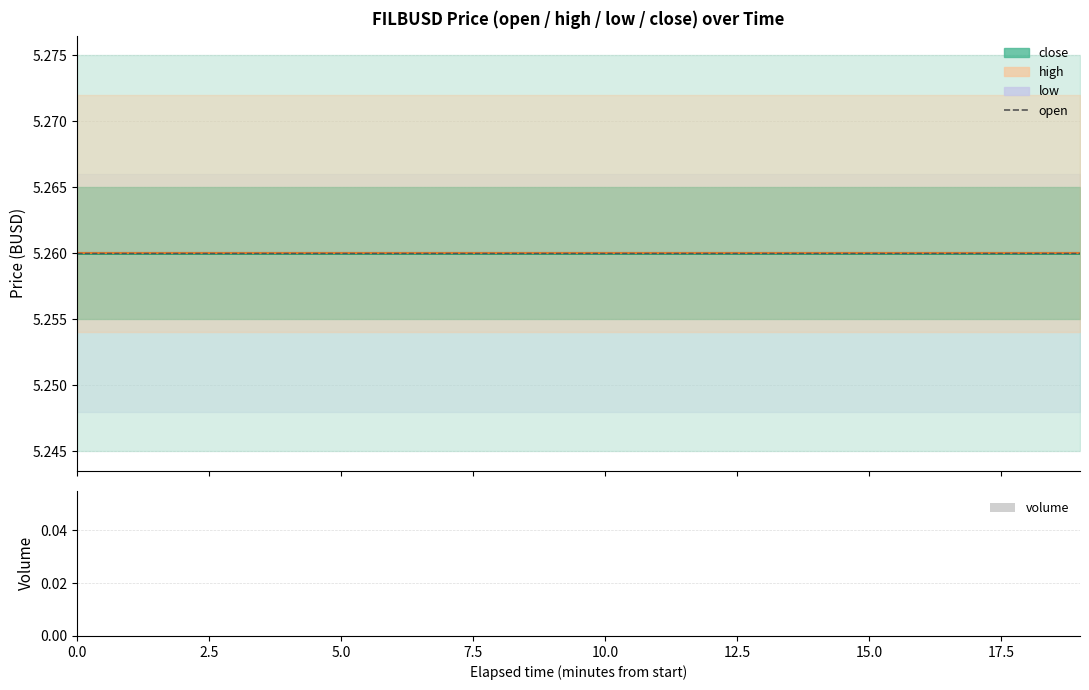

What position from the left is 16?

17